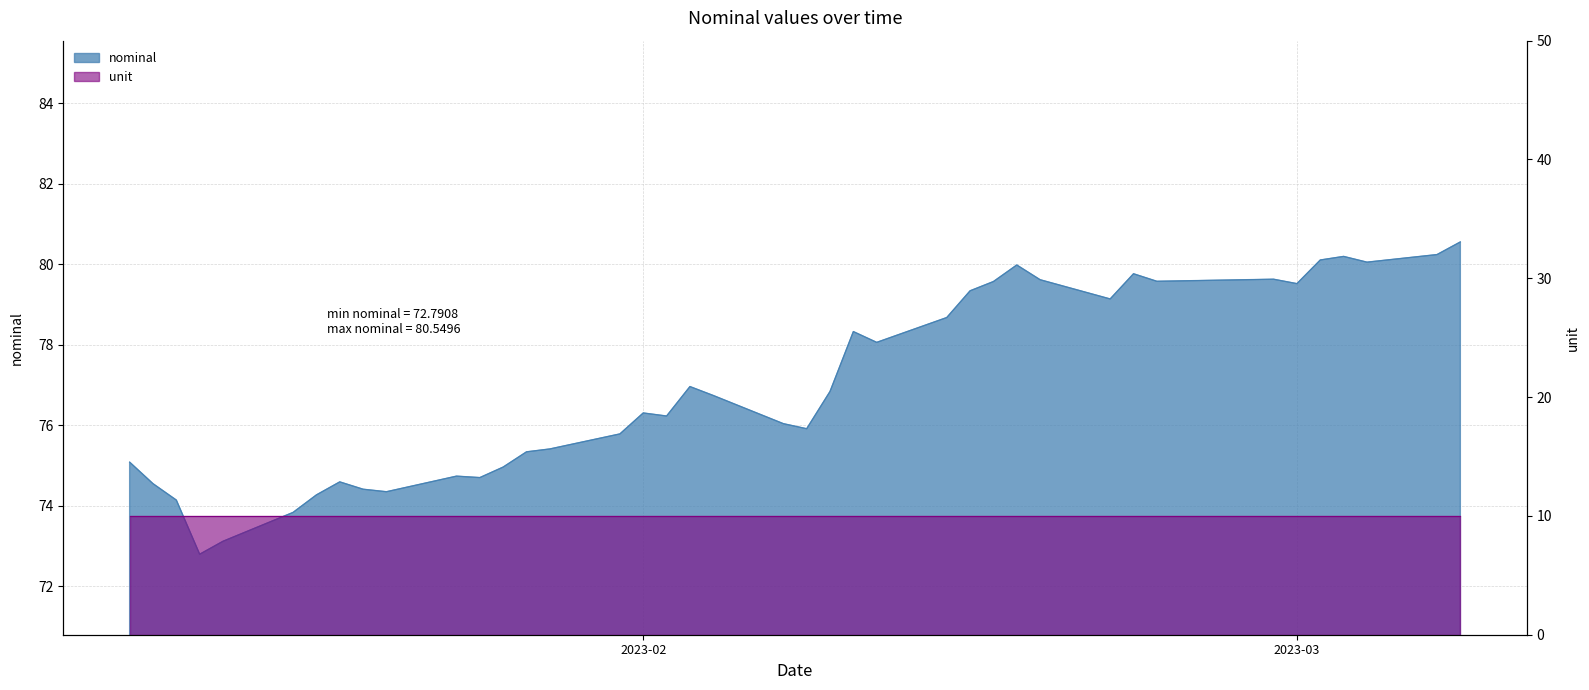

The value at 2023-01-24 is 74.7. True or false?

True